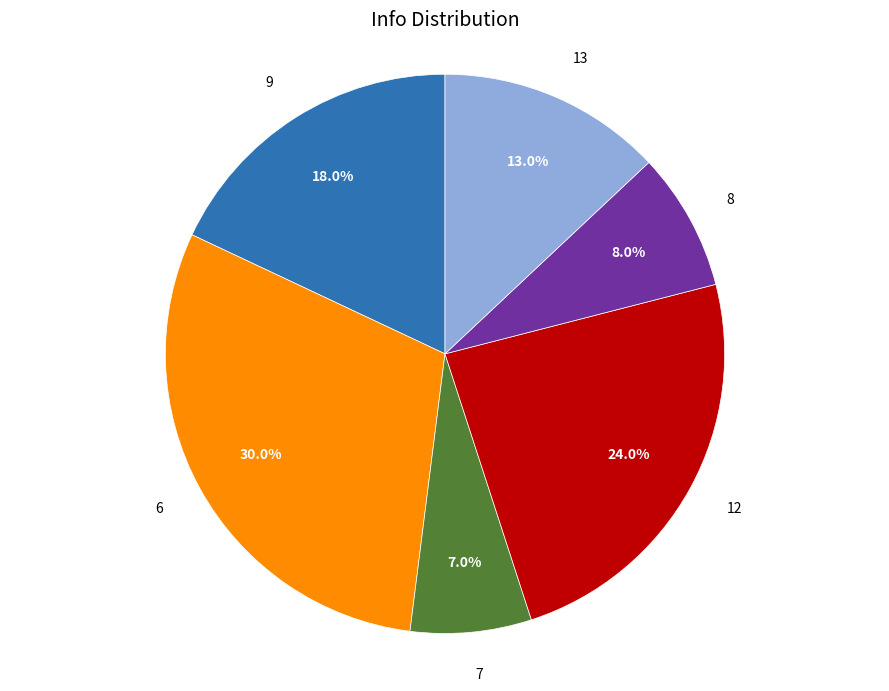

Is it true that 9 is 1% of the pie?

False